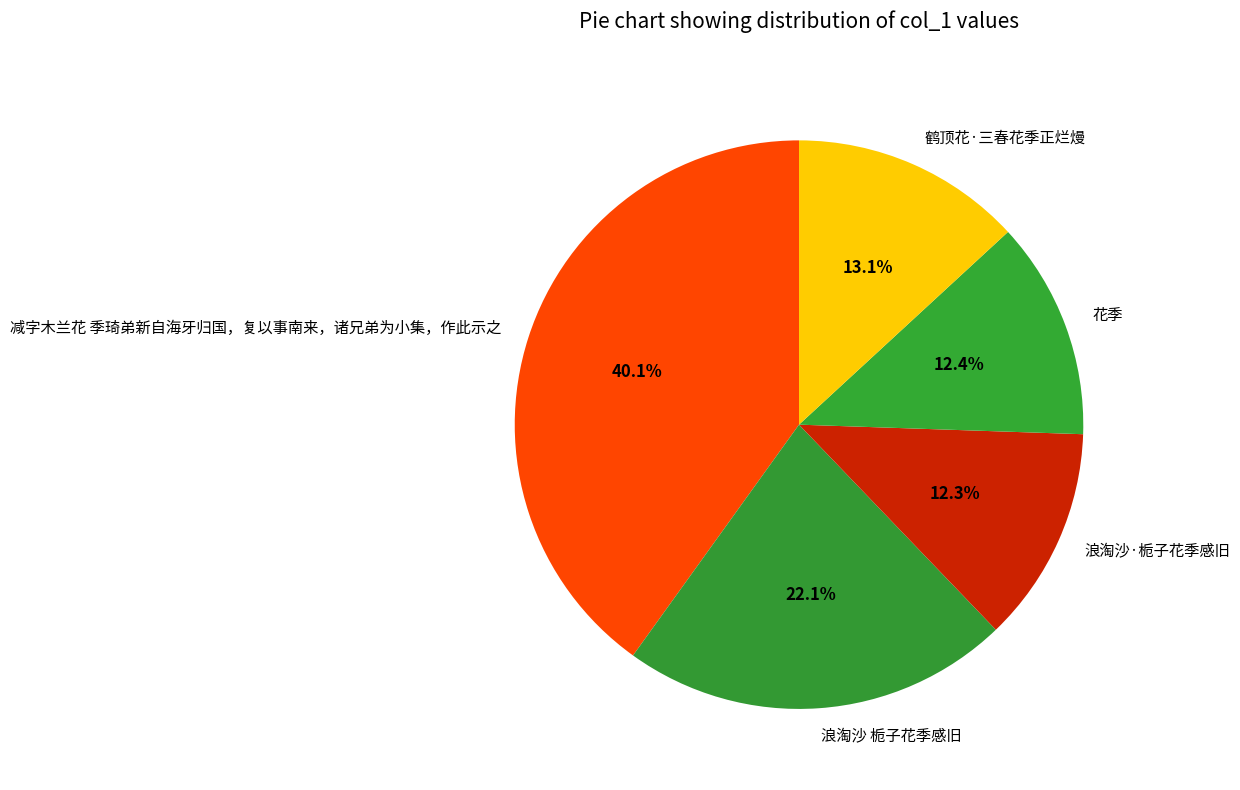

Which slice is the largest?

减字木兰花 季琦弟新自海牙归国，复以事南来，诸兄弟为小集，作此示之